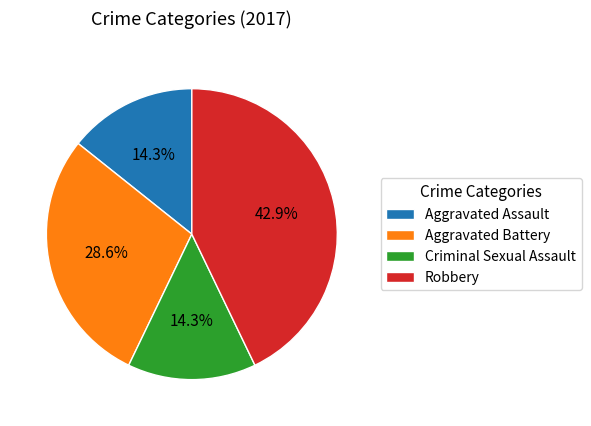

How many slices are in this pie chart?

4